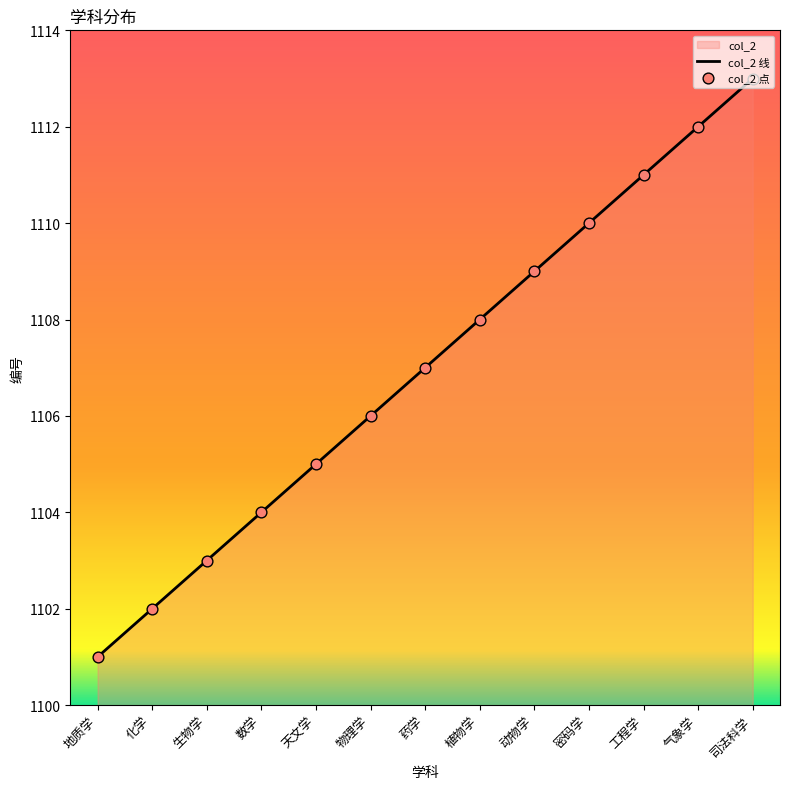

What is the change in value from 天文学 to 气象学?

+7